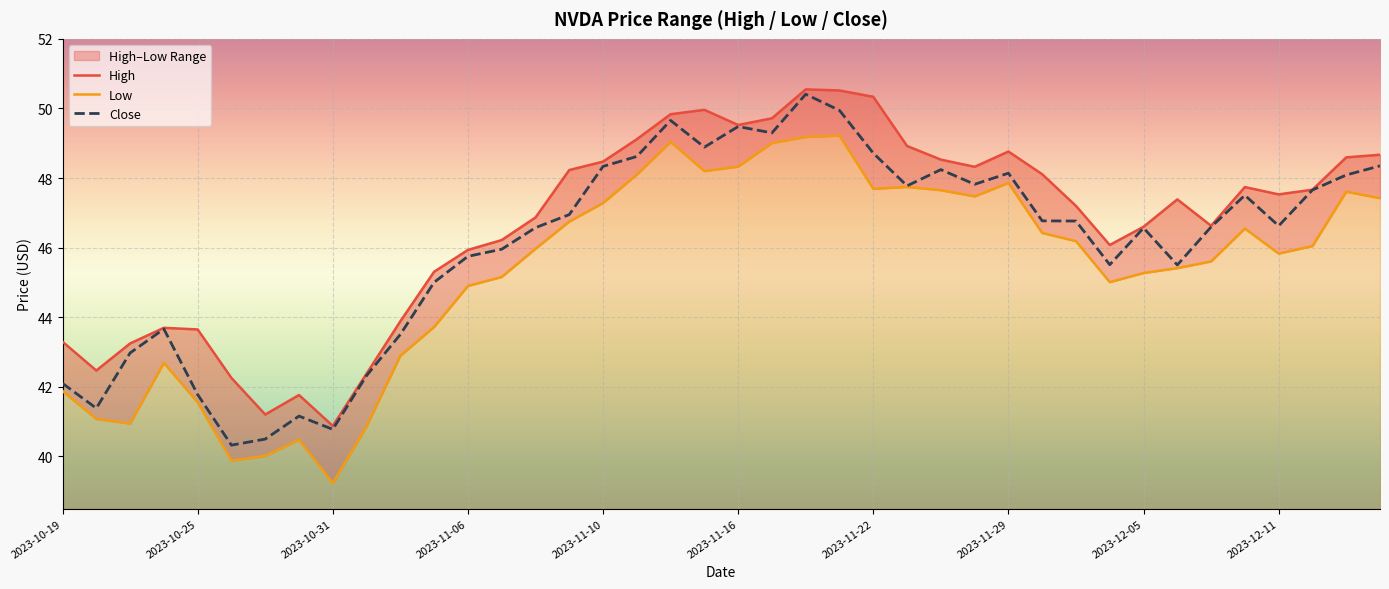

Reading right to left, extract all data points from this chart.

High: 48.7	48.6	47.7	47.5	47.7	46.6	47.4	46.6	46.1	47.2	48.1	48.8	48.3	48.5	48.9	50.3	50.5	50.5	49.7	49.5	50.0	49.8	49.1	48.5	48.2	46.9	46.2	45.9	45.3	43.9	42.4	40.9	41.8	41.2	42.3	43.6	43.7	43.2	42.5	43.3
Low: 47.4	47.6	46.0	45.8	46.5	45.6	45.4	45.3	45.0	46.2	46.4	47.9	47.5	47.7	47.7	47.7	49.2	49.2	49.0	48.3	48.2	49.0	48.1	47.3	46.8	46.0	45.2	44.9	43.7	42.9	40.9	39.2	40.5	40.0	39.9	41.6	42.7	40.9	41.1	41.9
Close: 48.4	48.1	47.7	46.6	47.5	46.6	45.5	46.6	45.5	46.8	46.8	48.1	47.8	48.2	47.8	48.7	49.9	50.4	49.3	49.5	48.9	49.7	48.6	48.3	47.0	46.6	46.0	45.8	45.0	43.5	42.3	40.8	41.2	40.5	40.3	41.8	43.7	43.0	41.4	42.1